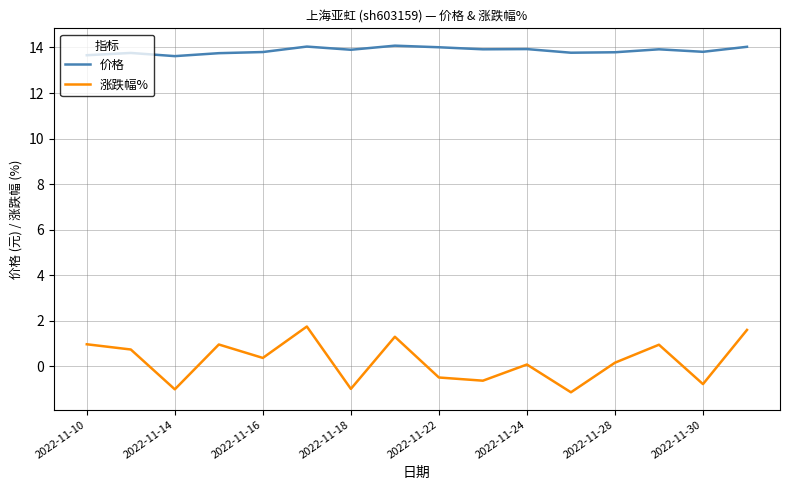

True or false: 价格 and 涨跌幅% intersect in this chart.

False